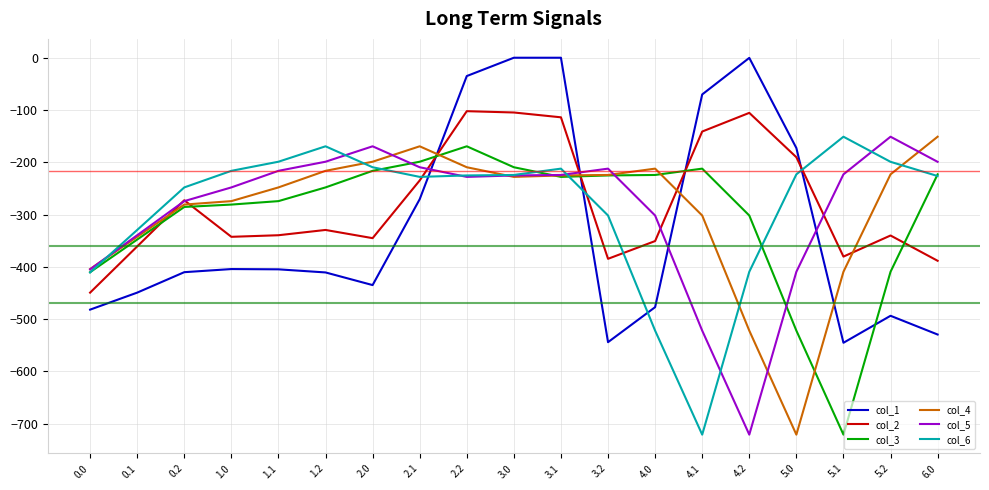

True or false: col_5 has more than 0 interior local peaks.

True